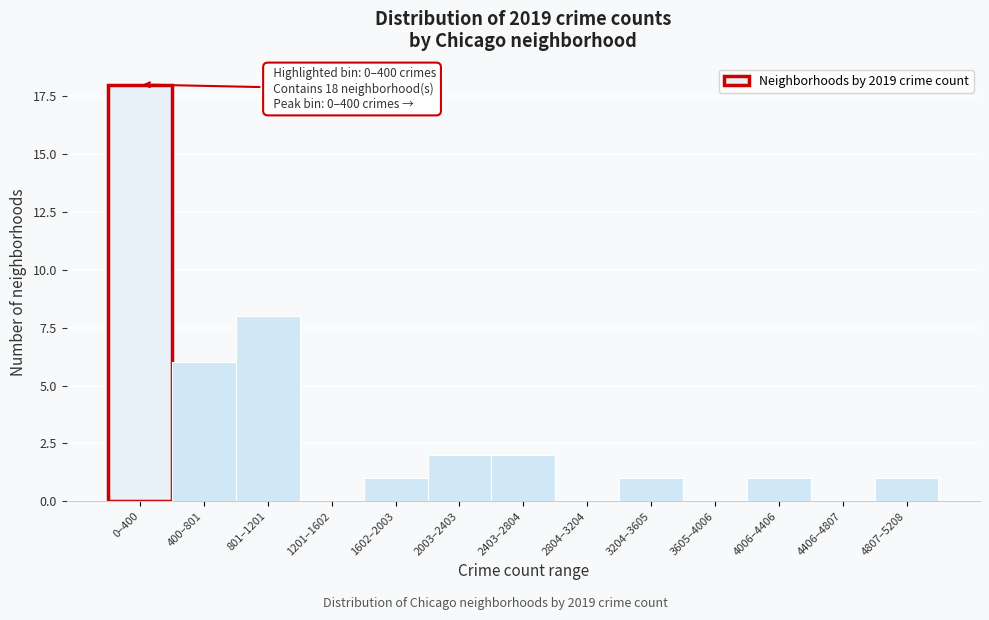

Reading left to right, transcribe all the data shown in this chart.

0–400=18	400–801=6	801–1201=8	1201–1602=0	1602–2003=1	2003–2403=2	2403–2804=2	2804–3204=0	3204–3605=1	3605–4006=0	4006–4406=1	4406–4807=0	4807–5208=1